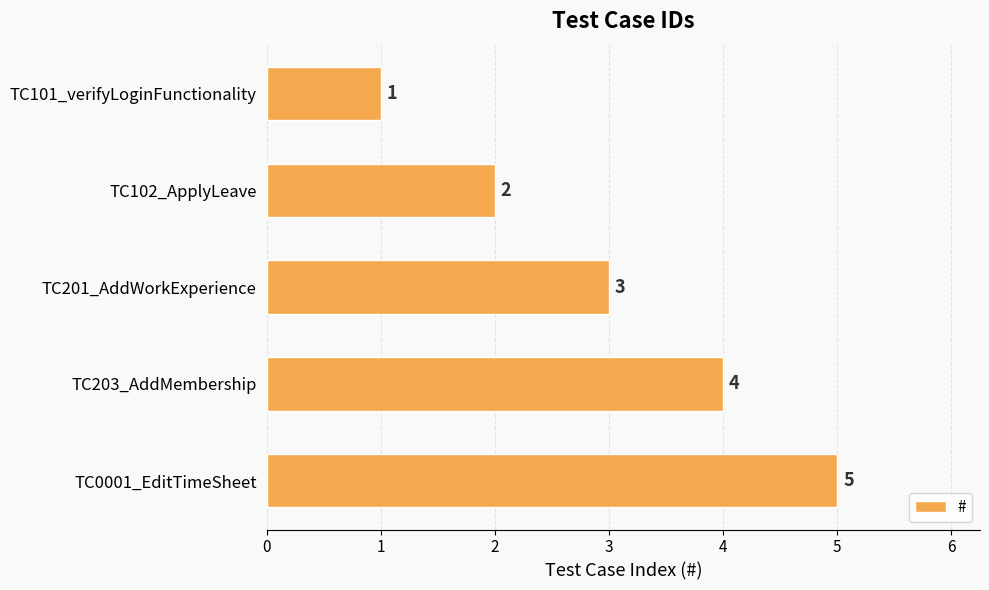

What position from the top is TC101_verifyLoginFunctionality?

1